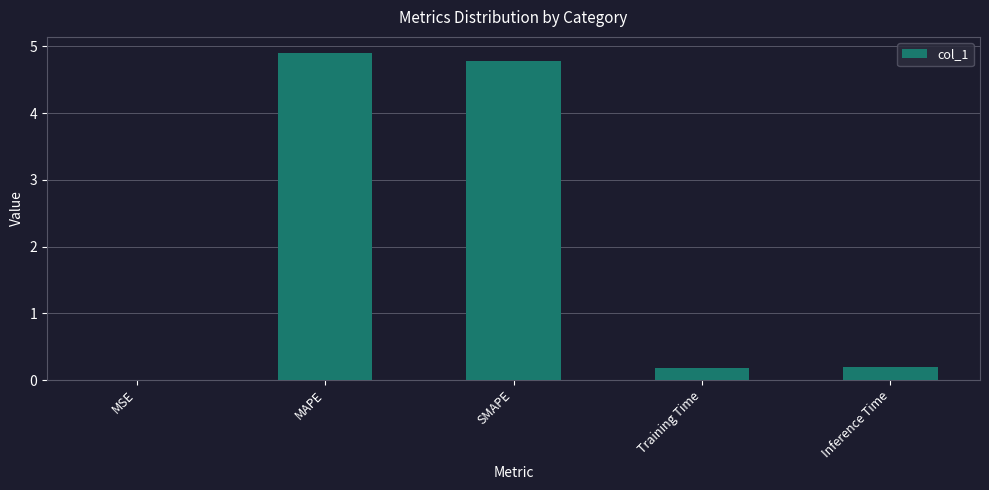

The value at Inference Time is 0.2. True or false?

True